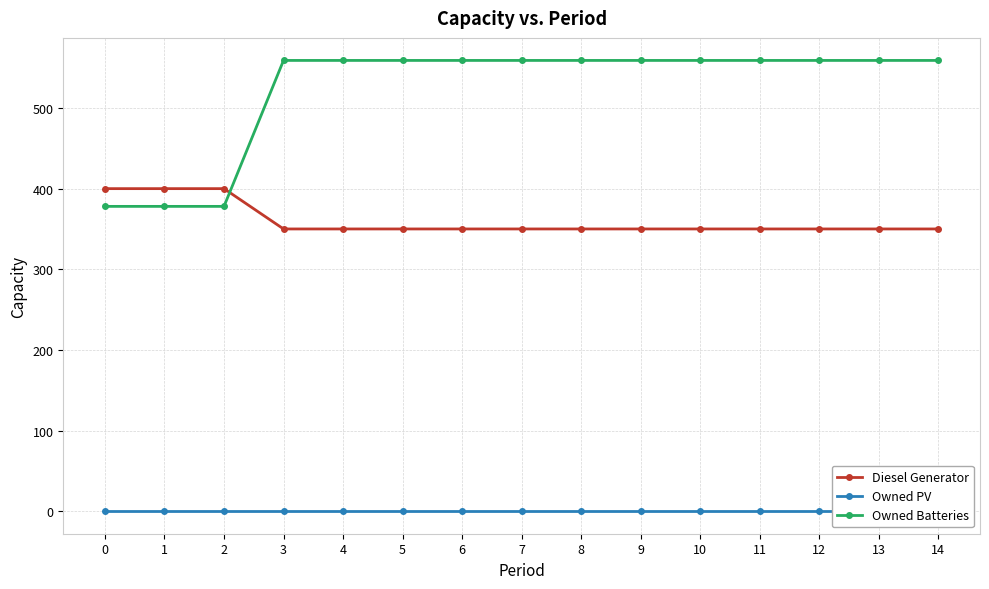

How many categories are shown in the chart?

15